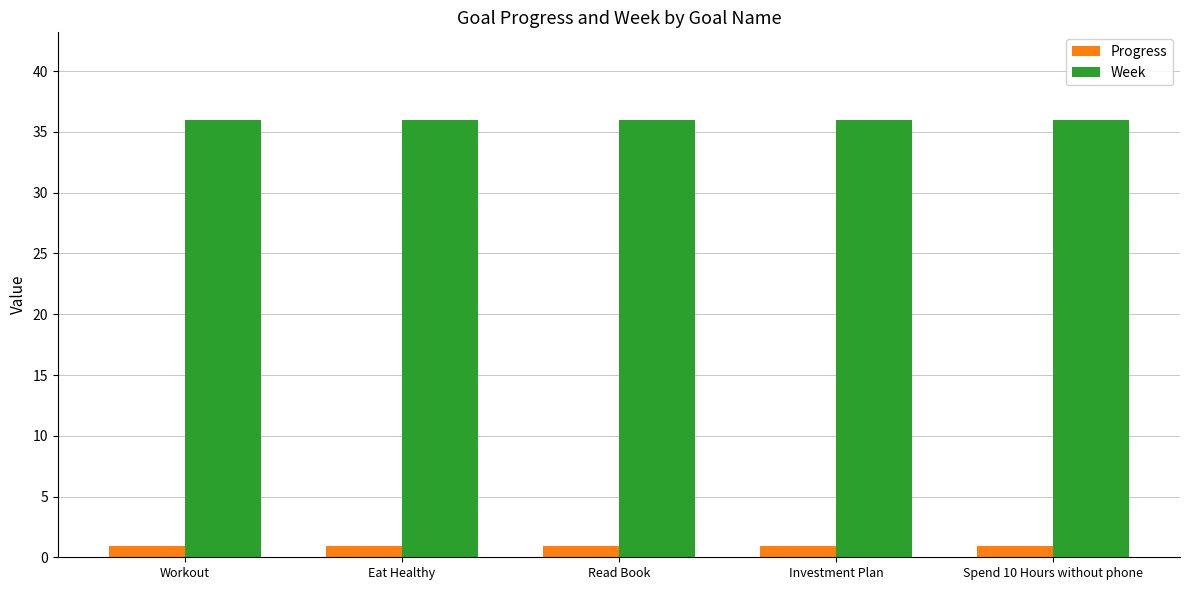

What value does the Week series have at Eat Healthy?

36.0